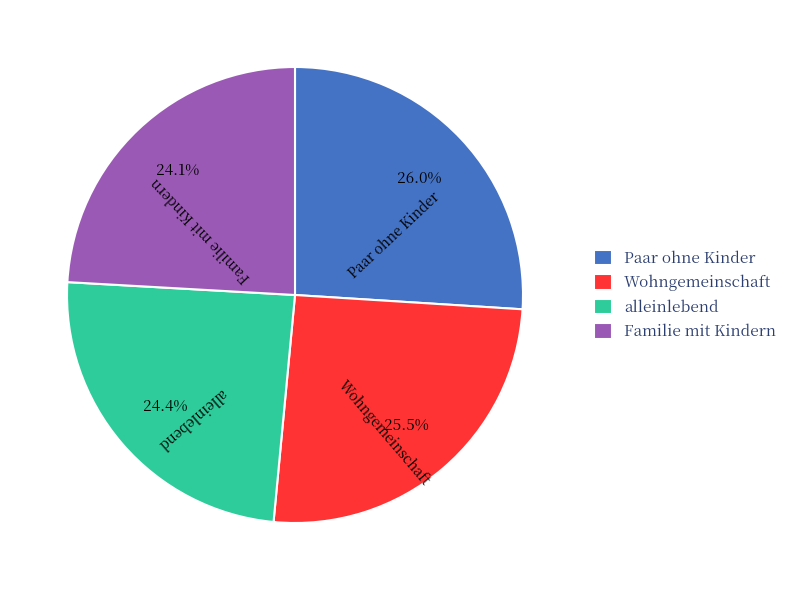

What percentage is the Familie mit Kindern slice, to the nearest percent?

24%